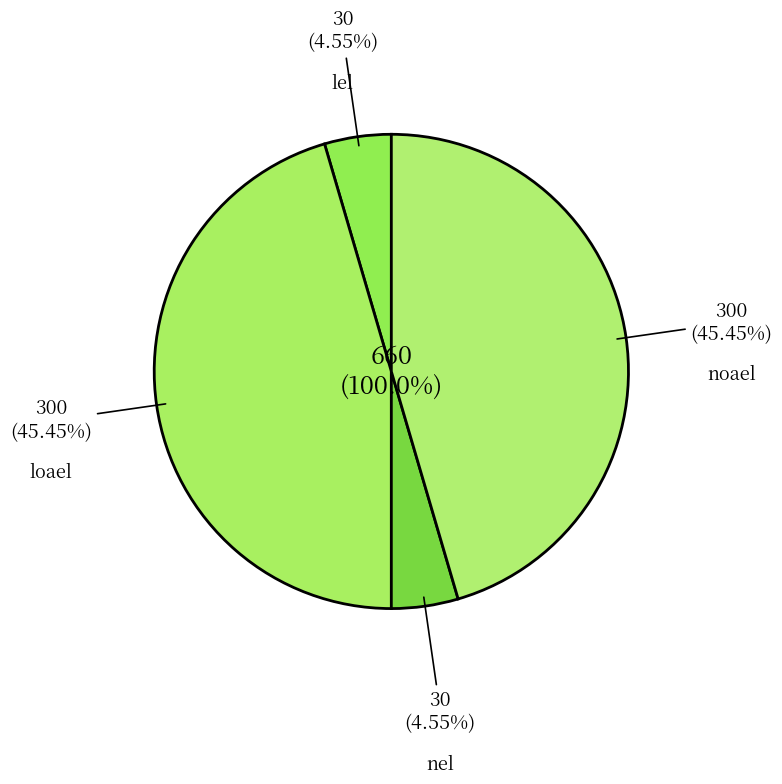

Which slice is the largest?

loael